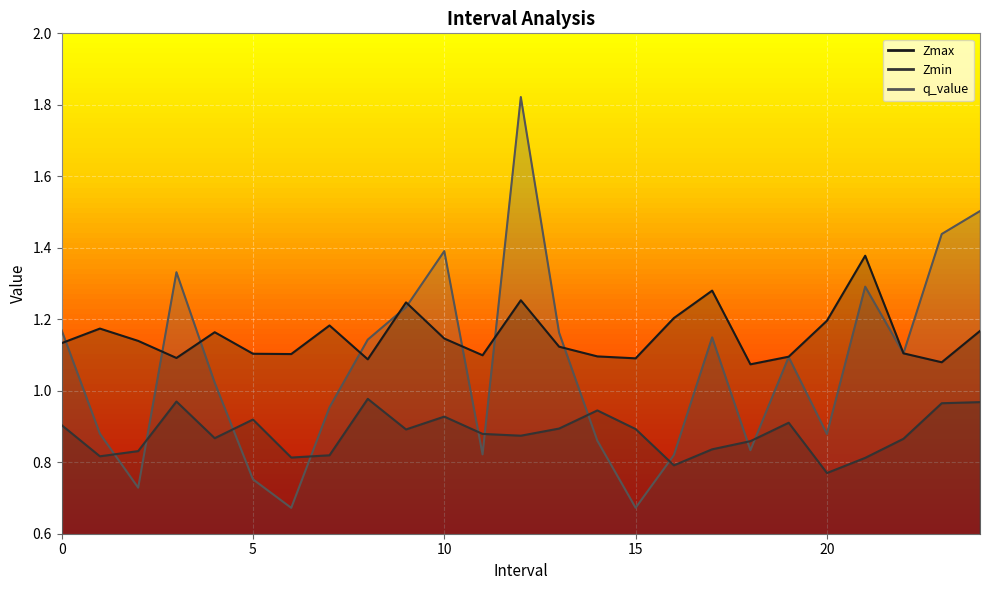

What is the greatest value displayed?

1.8